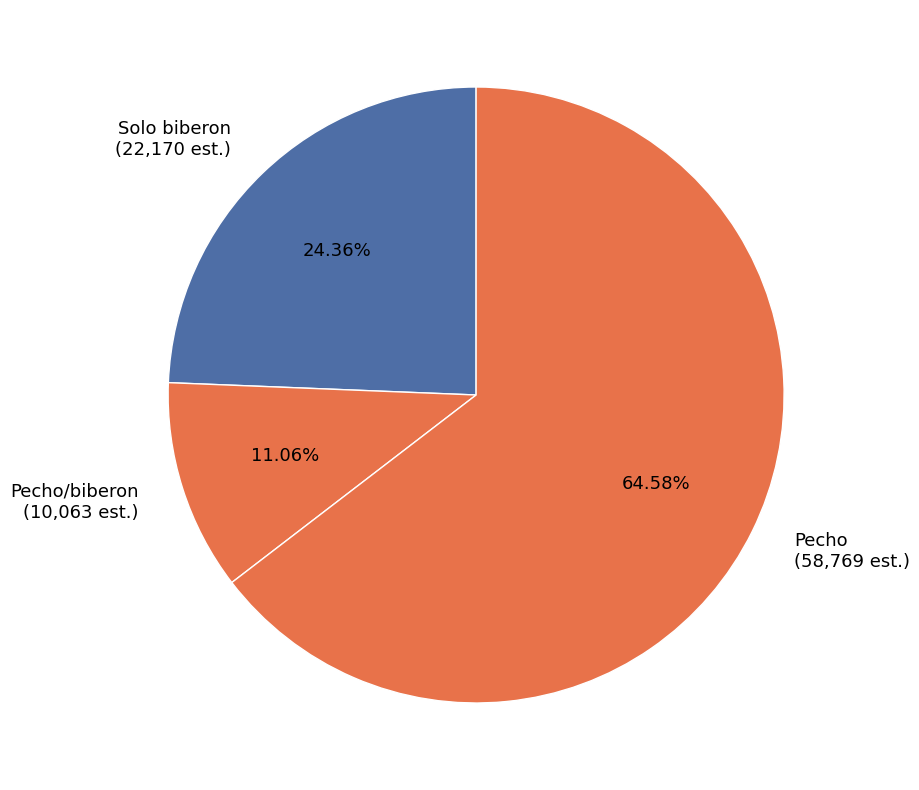

Which slice represents more than half of the pie?

Pecho